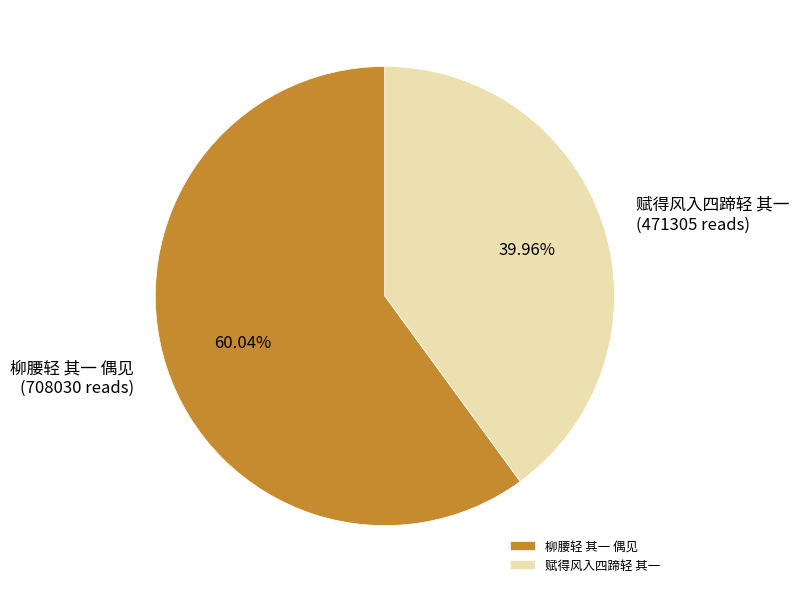

How many segments does this pie chart have?

2